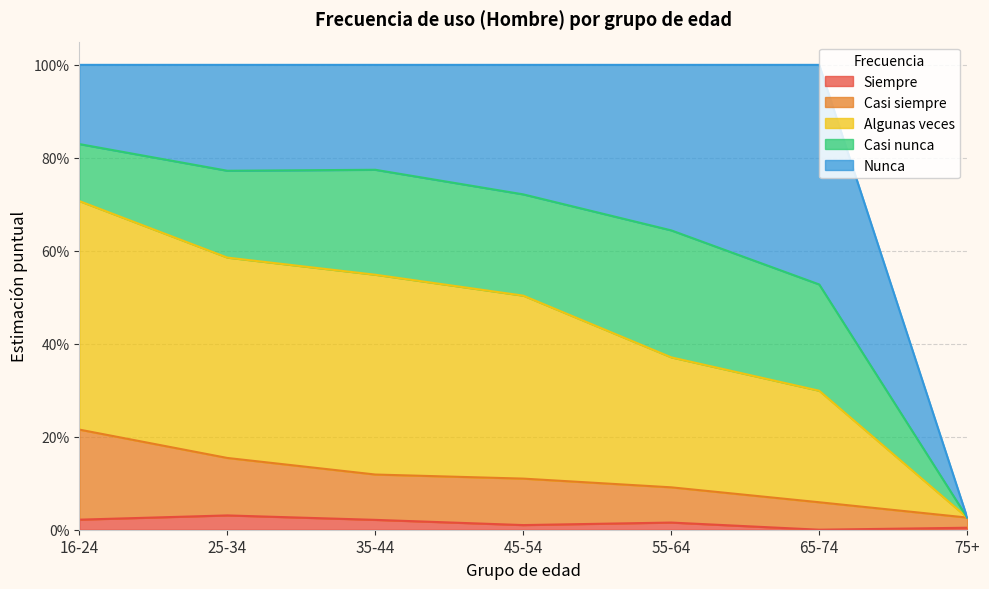

Between 65-74 and 16-24, which is larger?

16-24